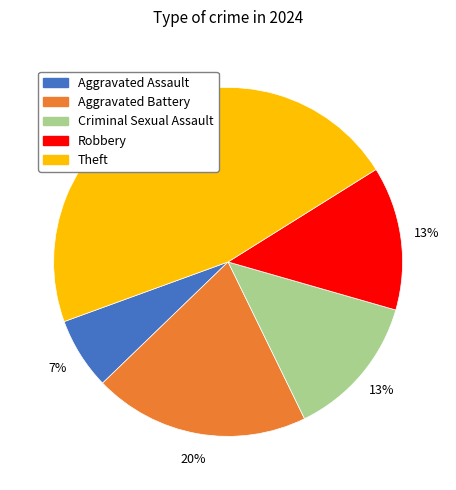

Does Criminal Sexual Assault account for over 50% of the chart?

No